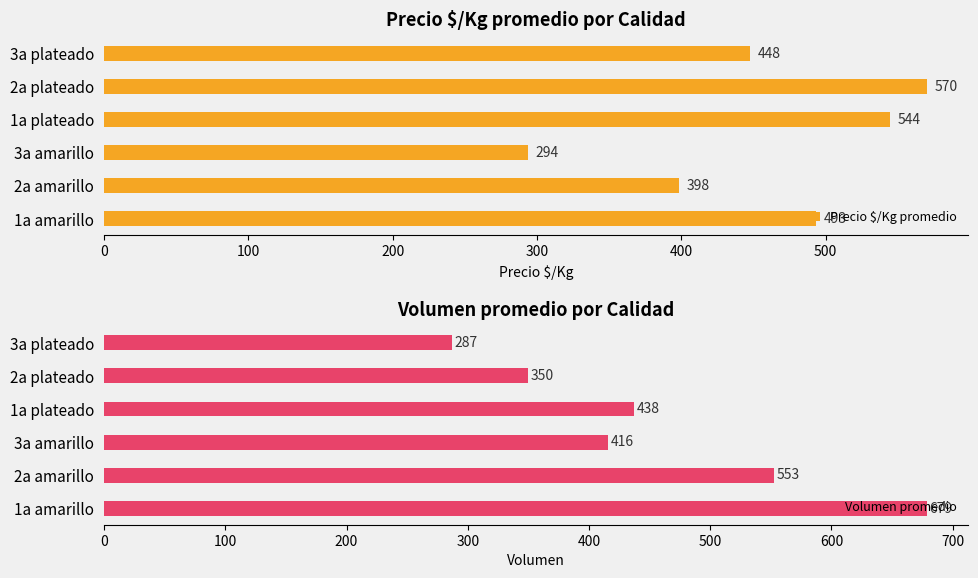

Rank the categories by Precio $/Kg promedio value from highest to lowest.

2a plateado, 1a plateado, 1a amarillo, 3a plateado, 2a amarillo, 3a amarillo